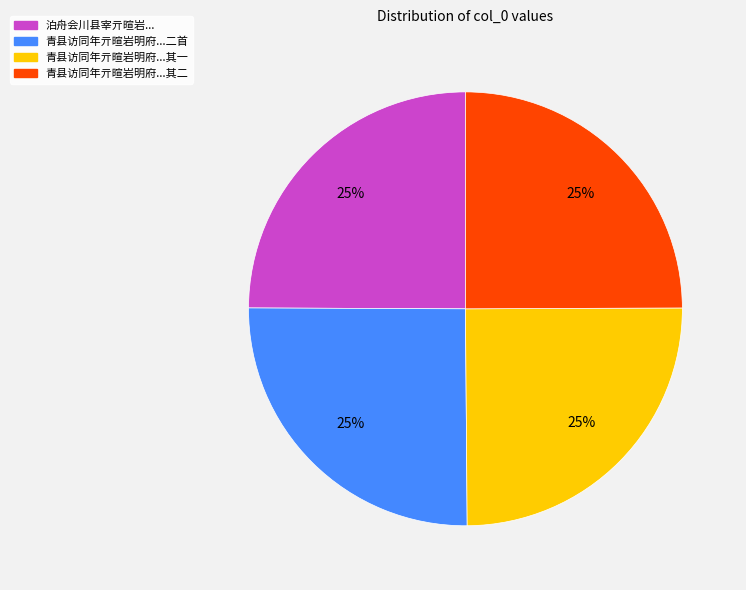

How many segments does this pie chart have?

4